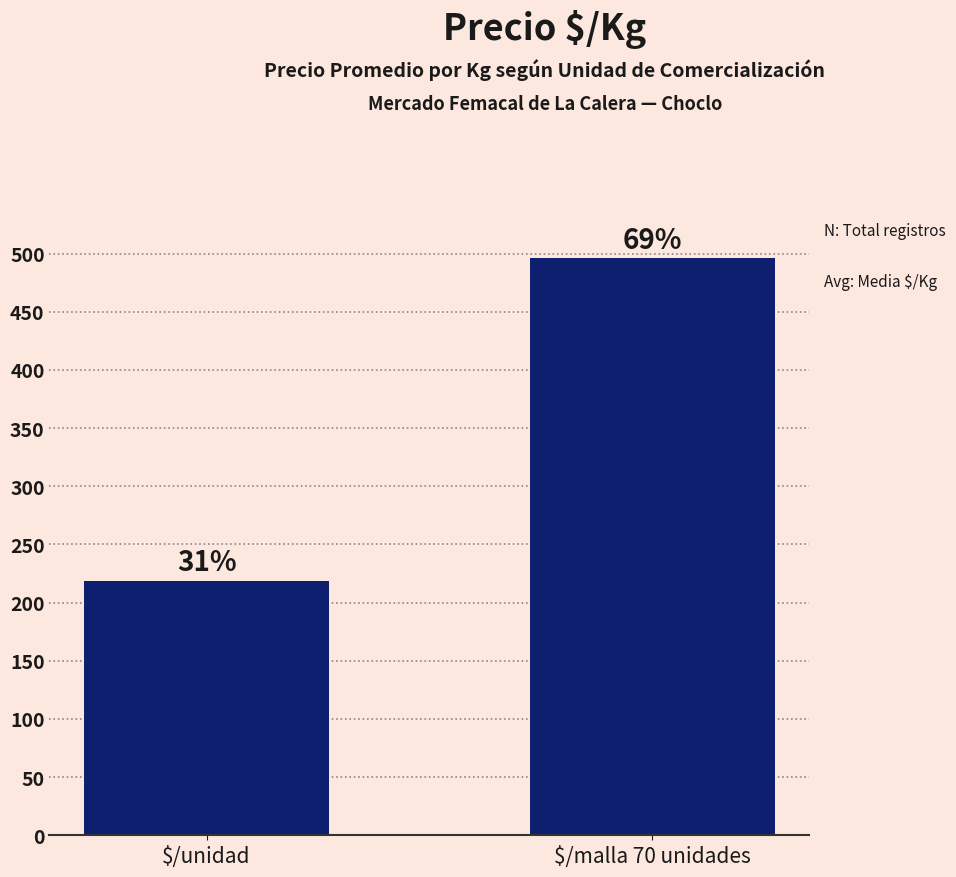

How many bars are there in total?

2